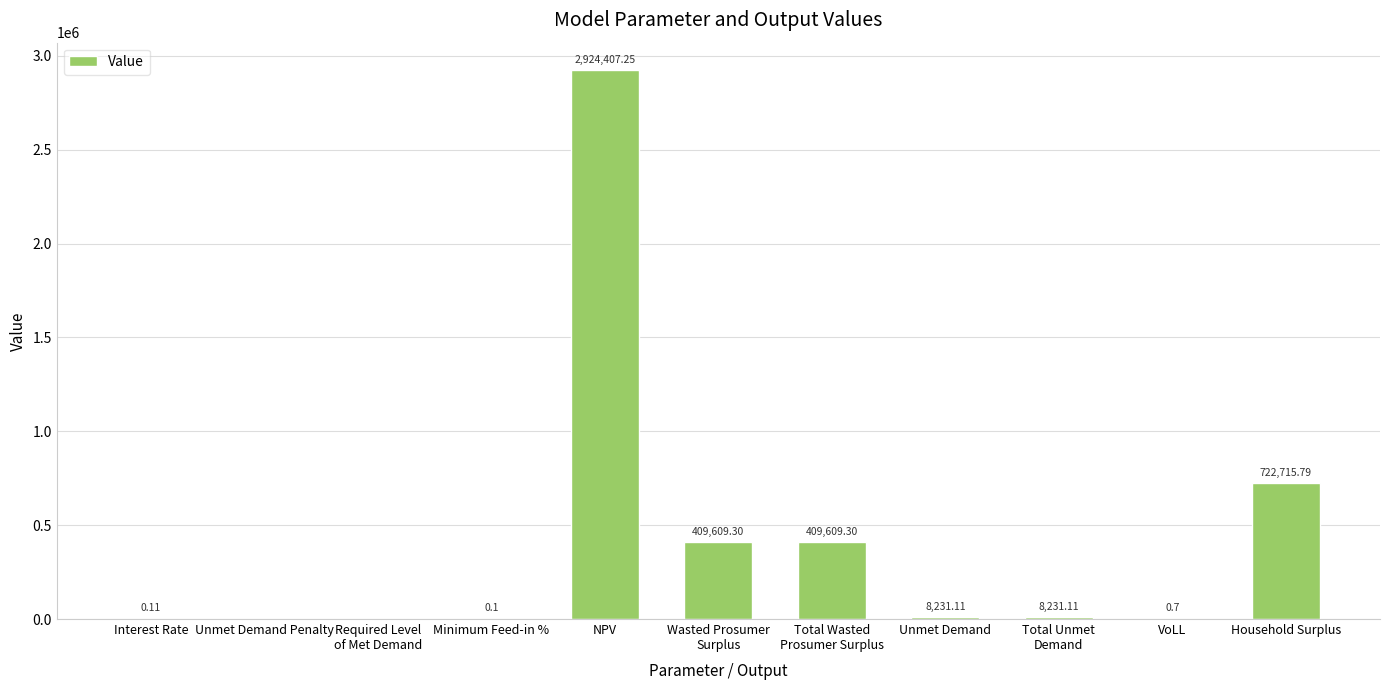

The chart shows a value of 722715.8 at Household Surplus. True or false?

True